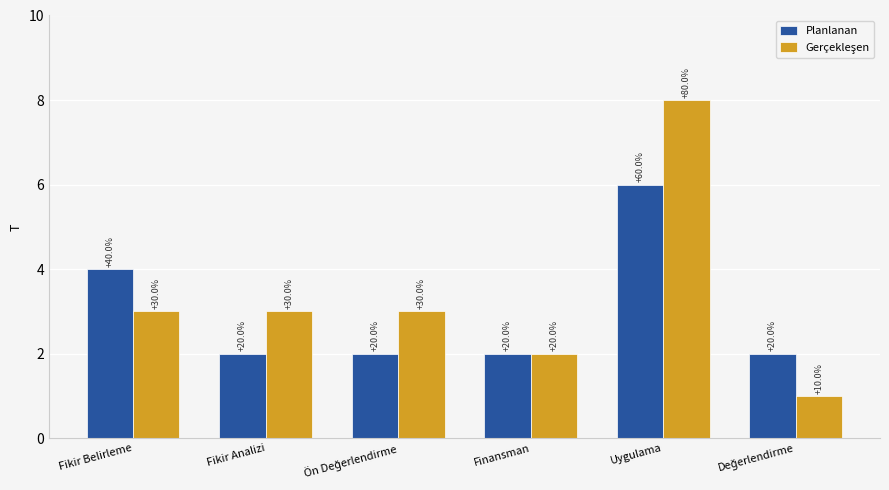

Does the chart contain stacked bars?

No